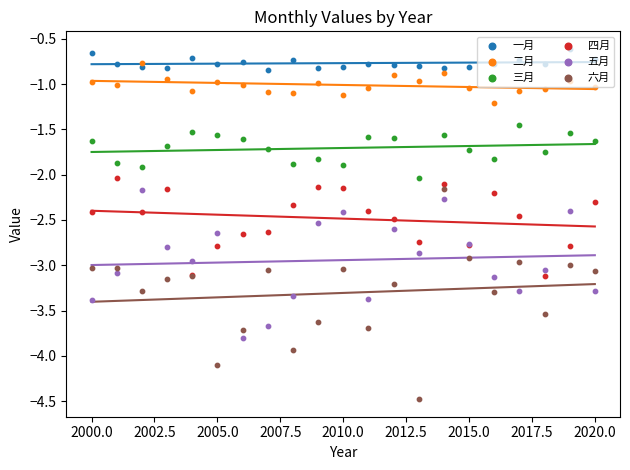

What are all the series names shown in the legend?

一月, 二月, 三月, 四月, 五月, 六月